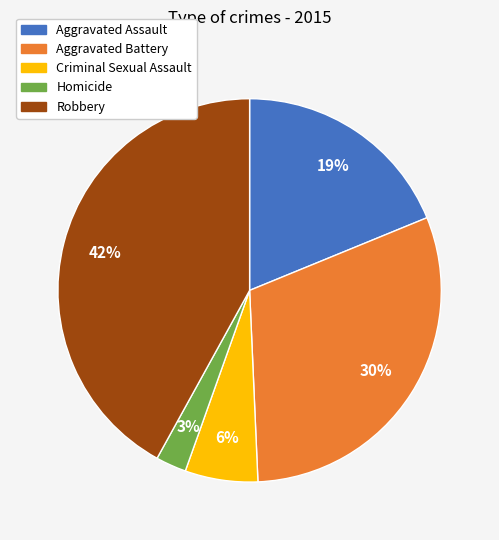

Does Criminal Sexual Assault account for over 50% of the chart?

No